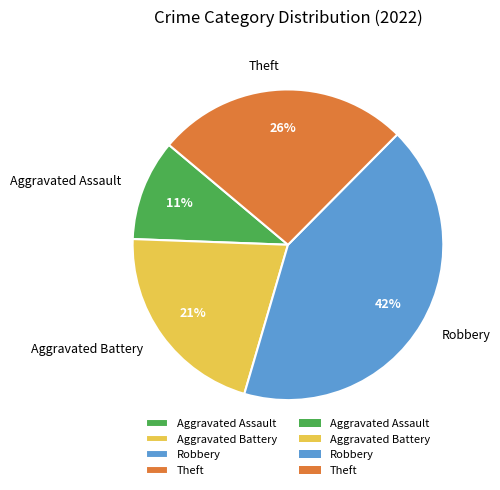

What is the smallest slice in the pie chart?

Aggravated Assault